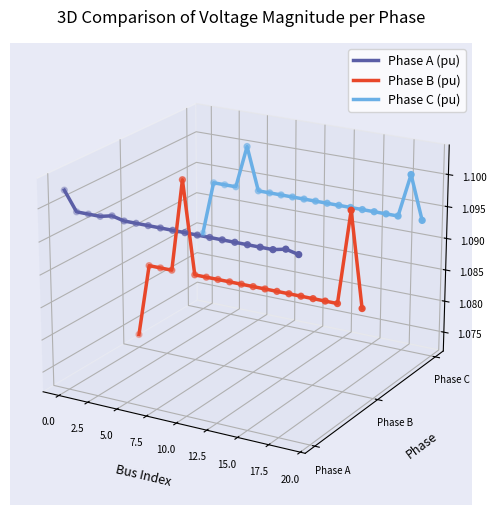

At which category is the sum across all series the highest?

7.5